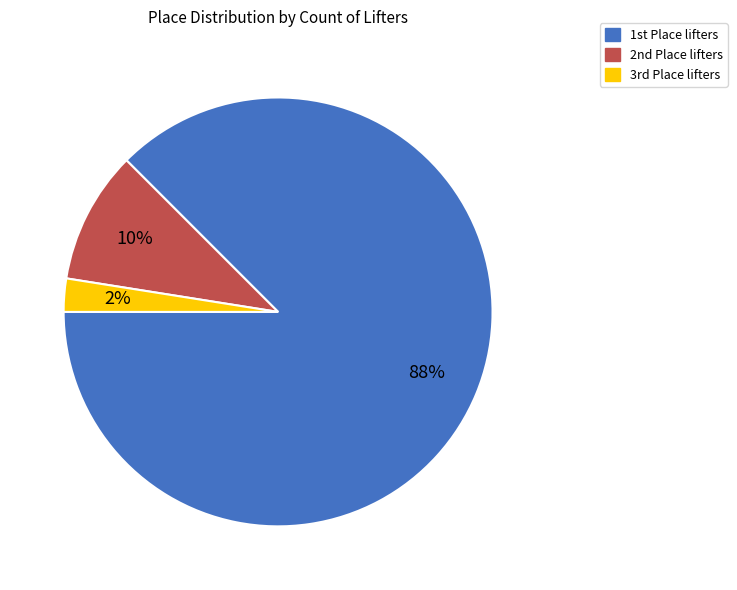

Is there any slice that represents more than half of the pie?

Yes